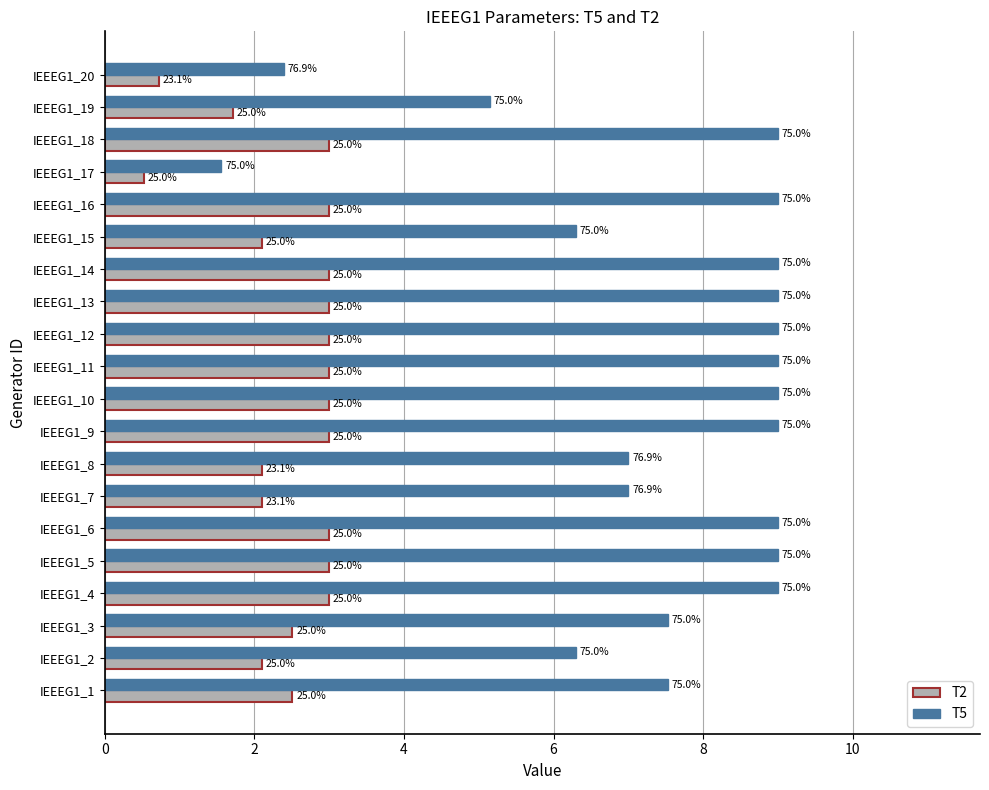

List the series in order of their peak value, lowest first.

T2, T5